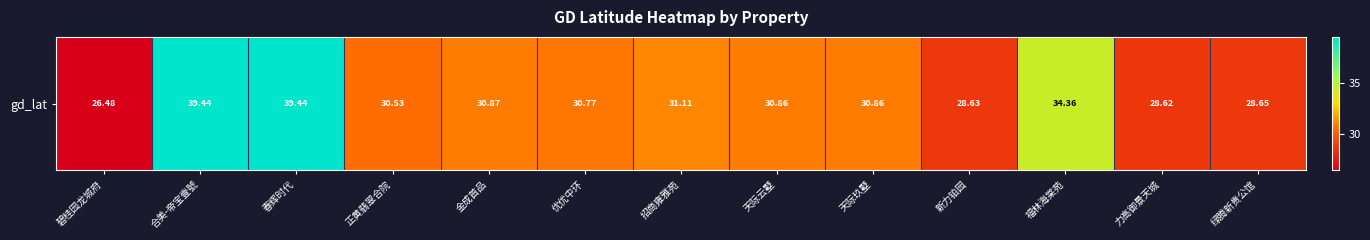

Reading right to left, what are all the values shown in this chart?

28.6	28.6	34.4	28.6	30.9	30.9	31.1	30.8	30.9	30.5	39.4	39.4	26.5